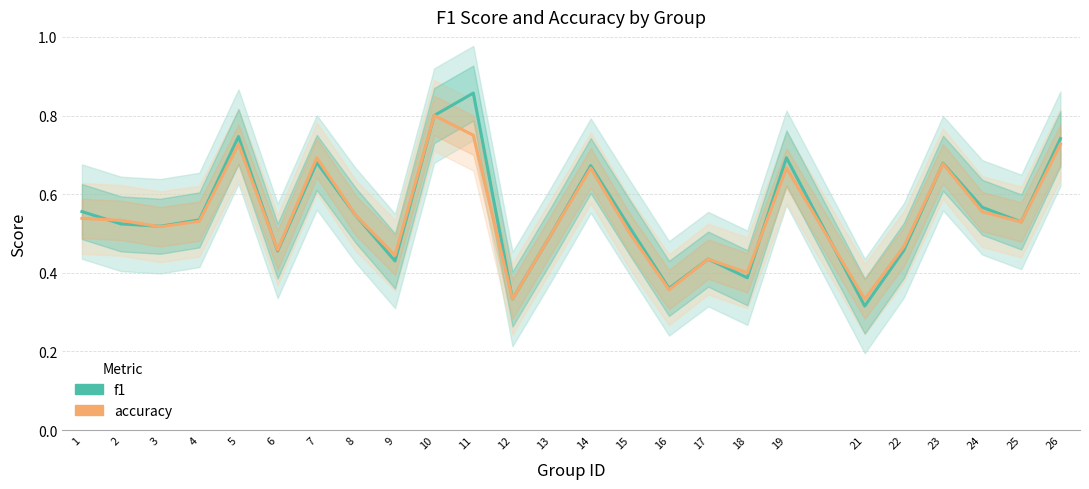

How many lines are shown in the chart?

2